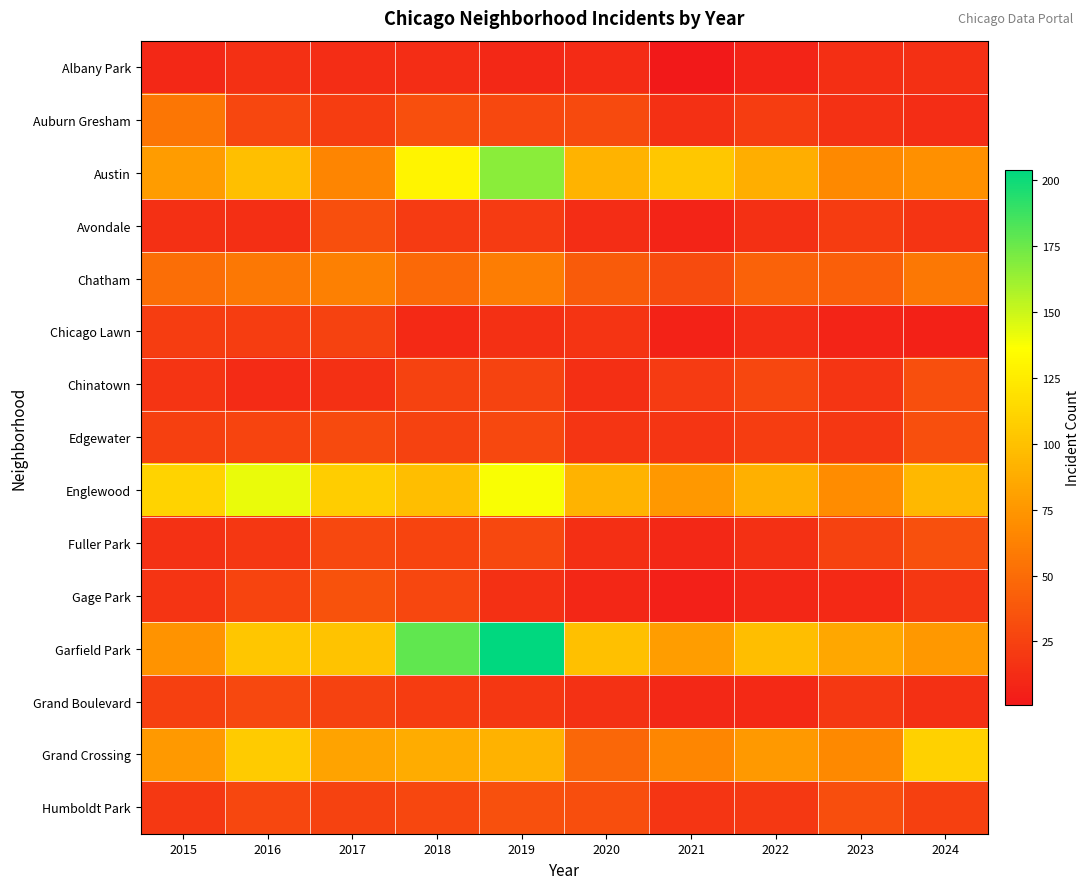

What is the spread (max minus min) of values at 2021?

103